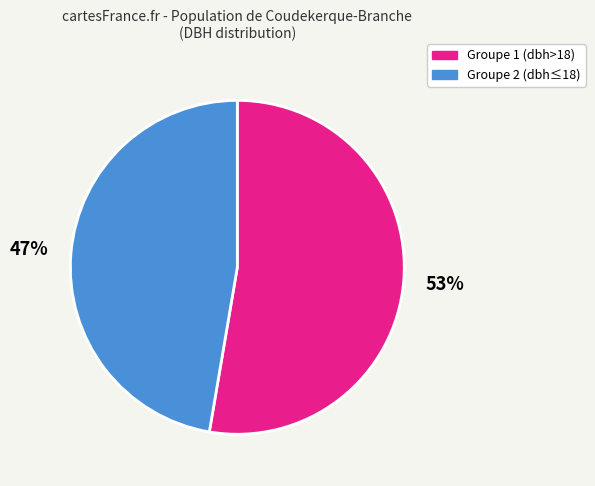

How many segments does this pie chart have?

2